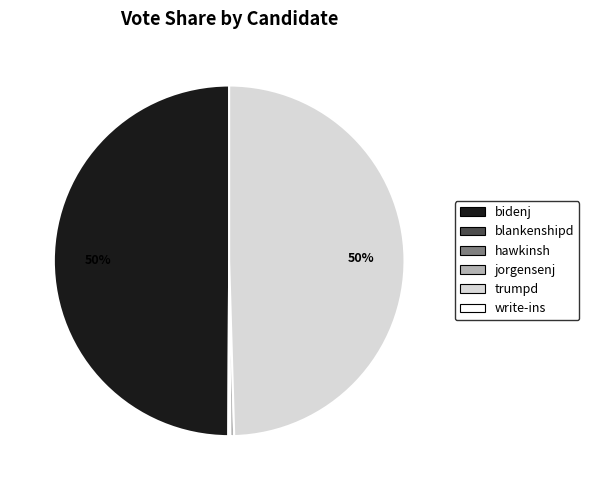

To the nearest percent, what is the difference between the largest and smallest slice percentages?

50%